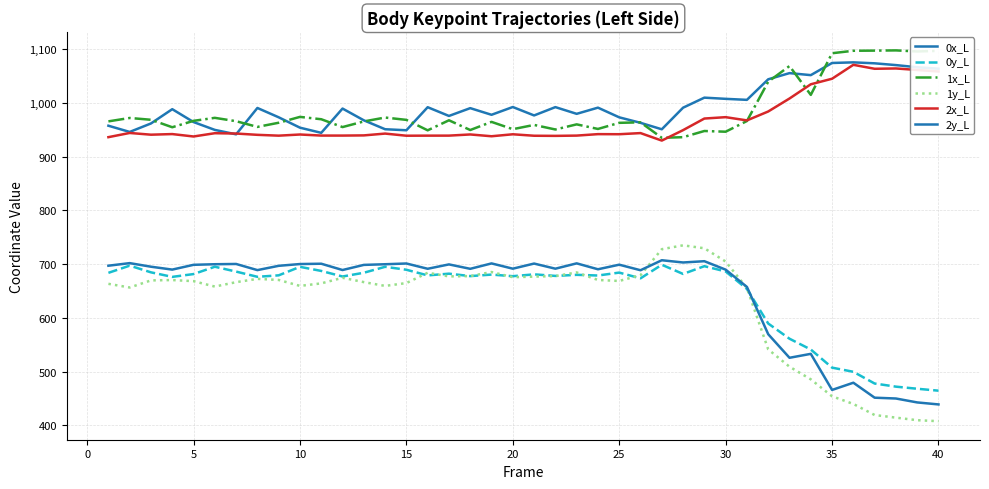

At how many categories does at least one series exceed 1092?

6